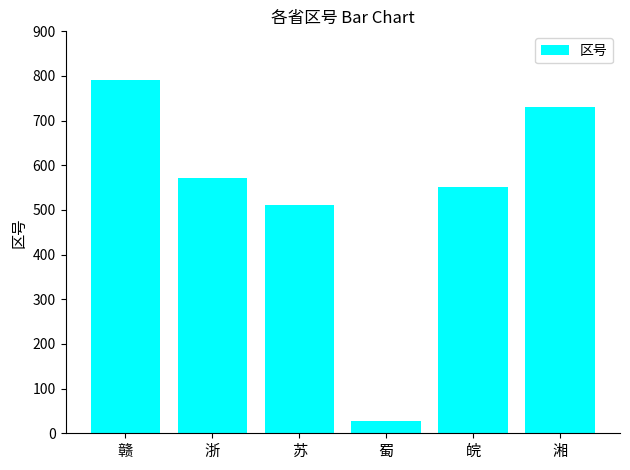

Reading left to right, extract all data points from this chart.

791	571	512	28	551	731